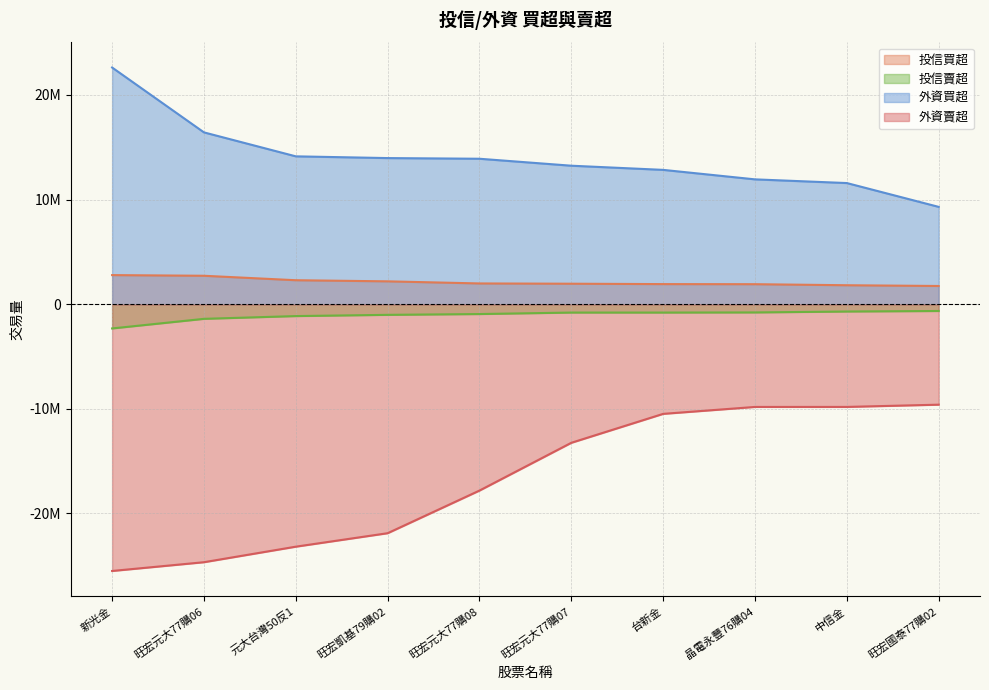

True or false: 投信賣超 and 外資買超 cross at least once.

False